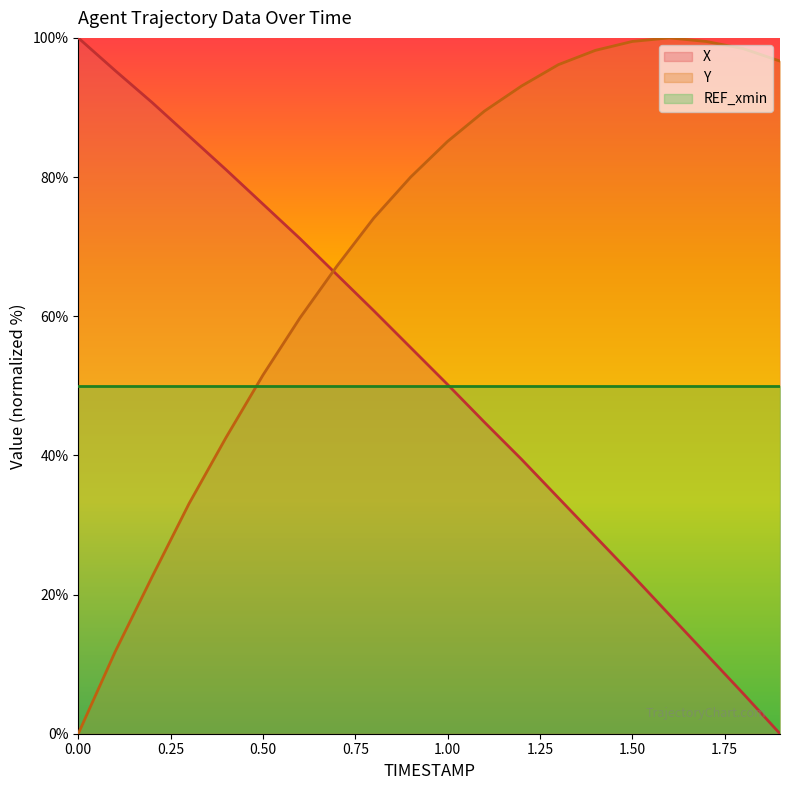

Does the chart have visible grid lines?

No